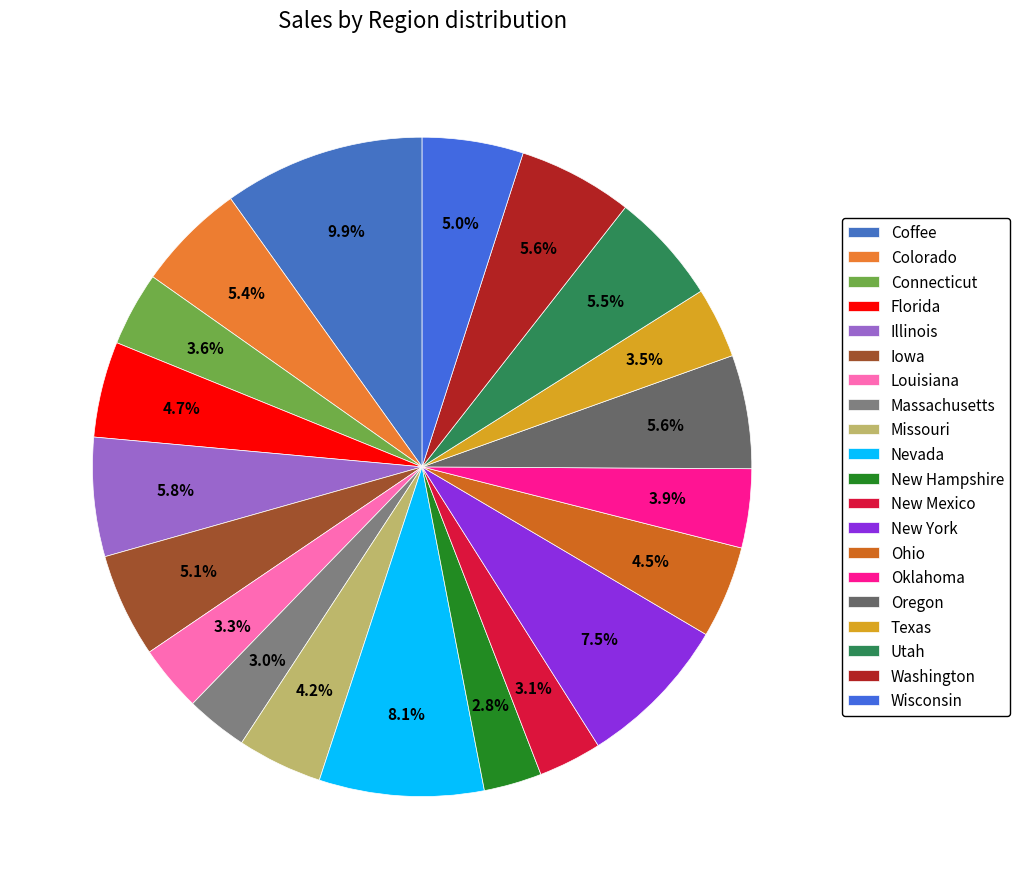

Is Iowa the majority of the pie?

No